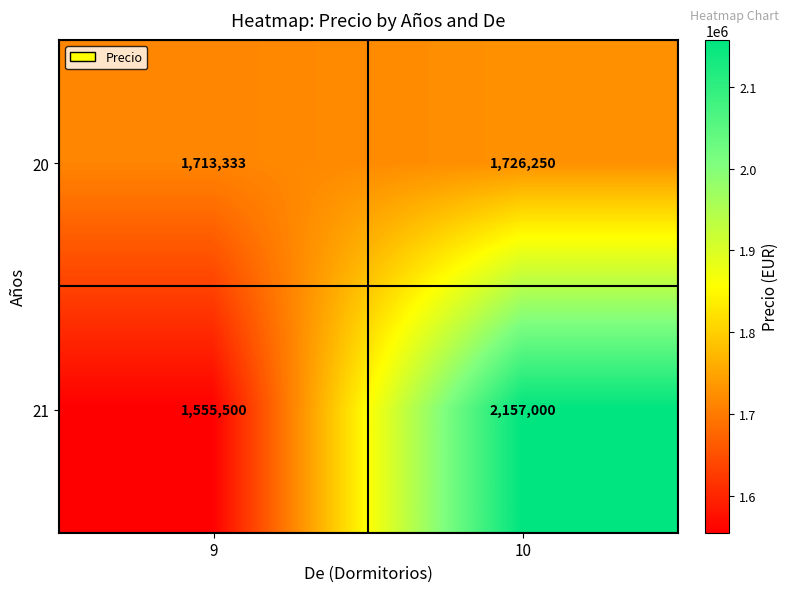

Reading left to right, transcribe all the data shown in this chart.

20: 9=1713333	10=1726250
21: 9=1555500	10=2157000